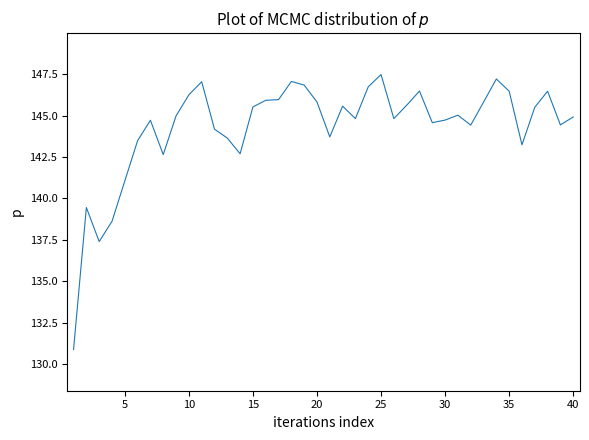

What is the minimum value shown in the chart?

130.9